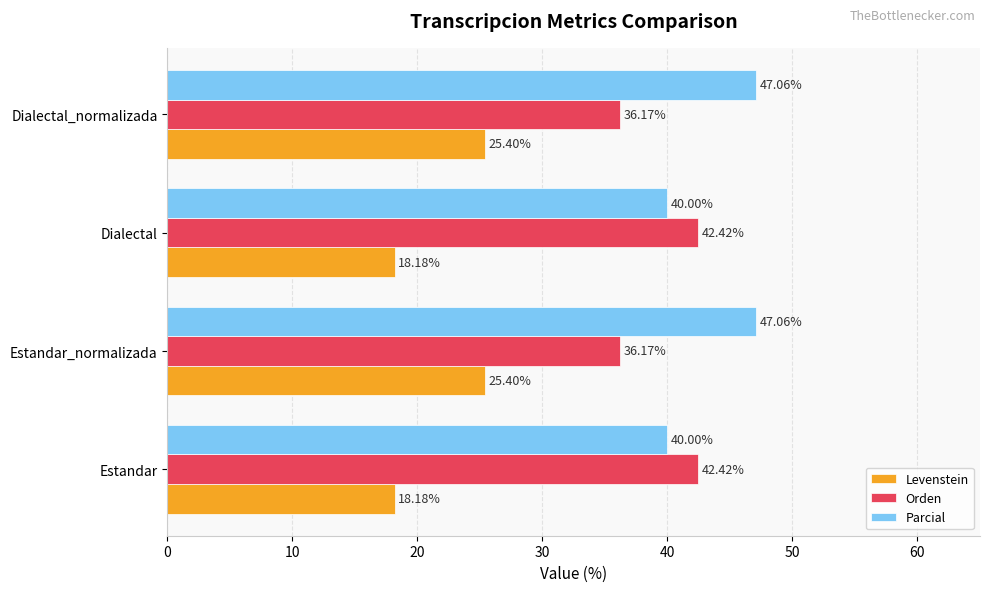

Rank the series by their maximum value, from lowest to highest.

Levenstein, Orden, Parcial